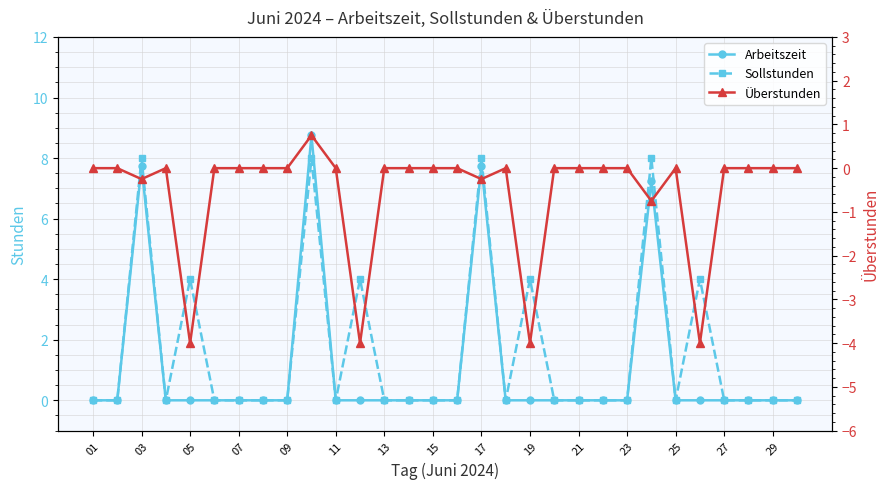

Which series has the largest total across all categories?

Sollstunden